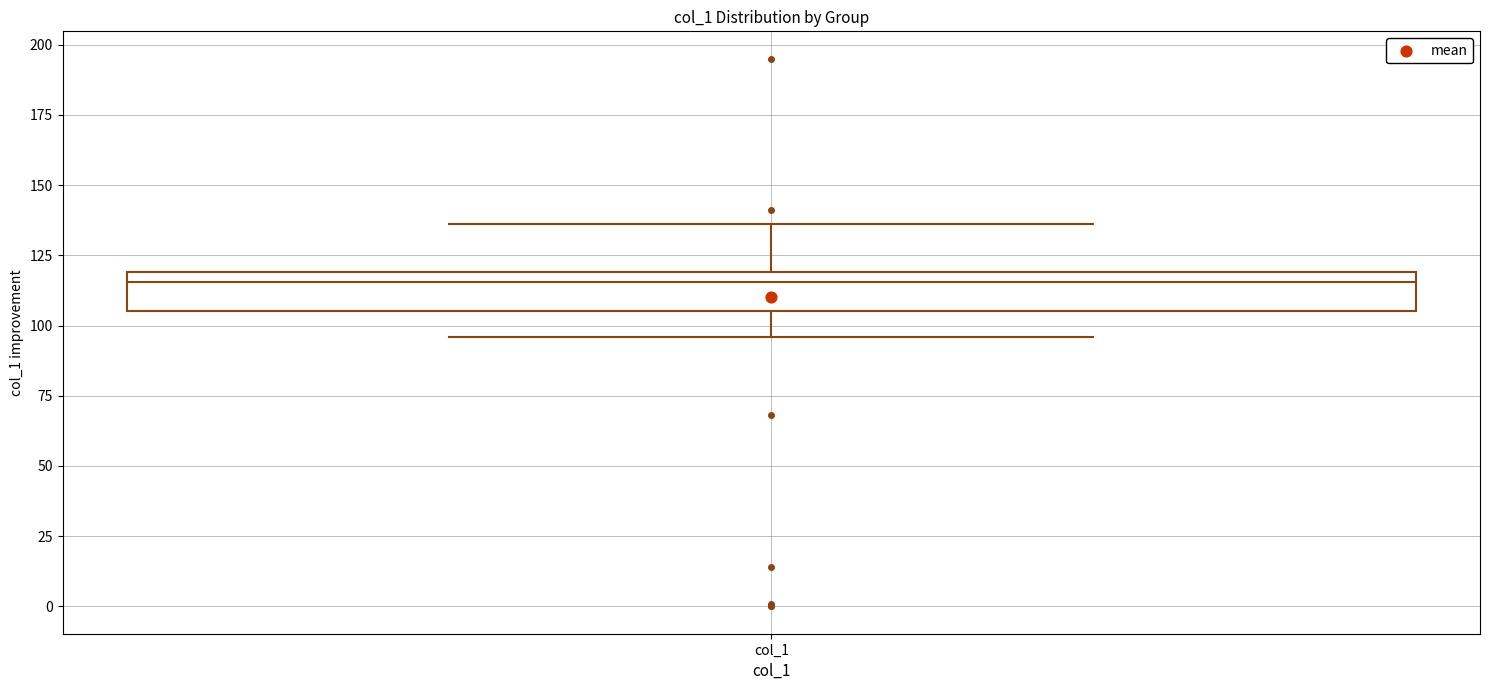

Transcribe this box plot: give where the median line is, the range the box spans, and where the two whiskers end, as read against the y-axis. The values are not printed on the chart, so give them approximately, as read against the axis.

median 115, box 105 to 120, whiskers 95 to 135